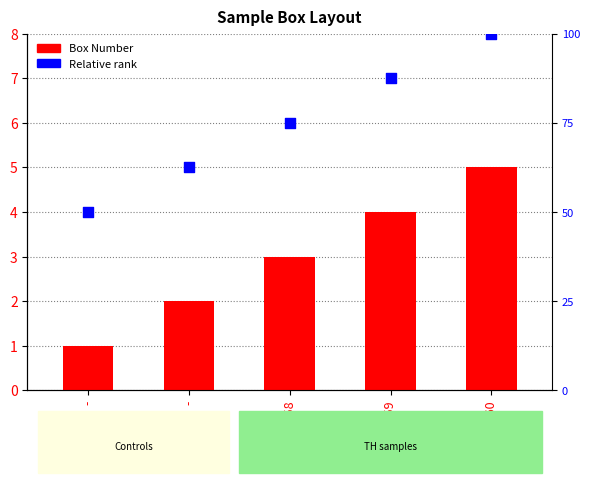

Which series reaches the maximum Y coordinate?

Relative rank